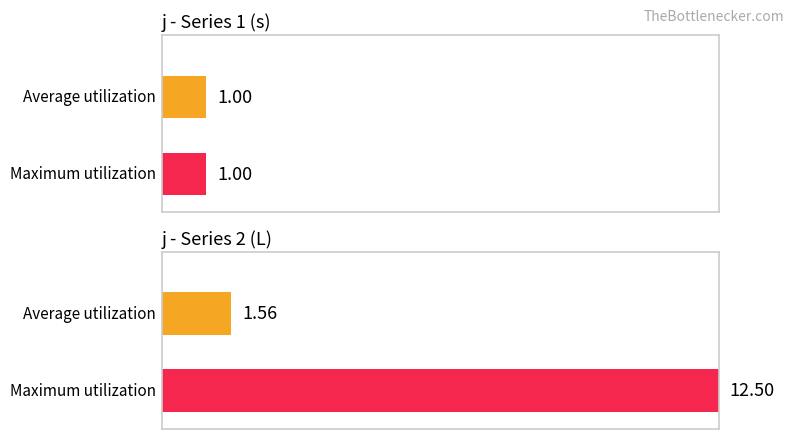

Does the chart contain any negative values?

No